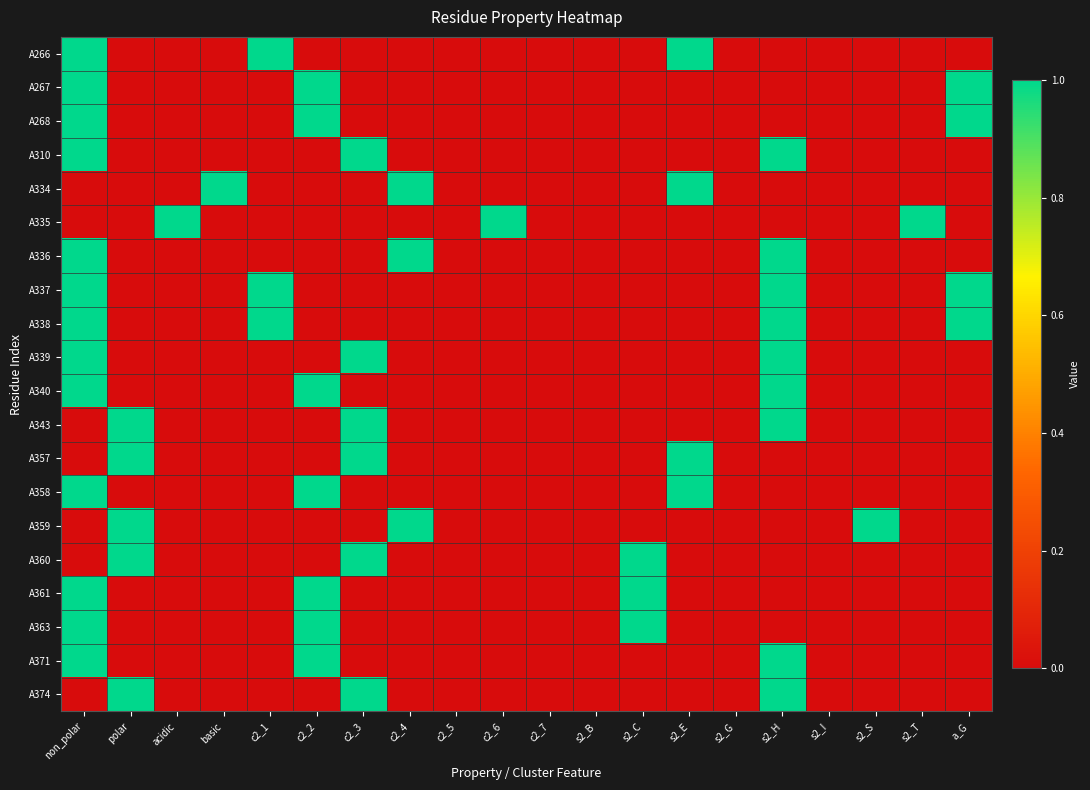

Reading right to left, list all the values displayed in this chart.

A266: a_G=0	s2_T=0	s2_S=0	s2_I=0	s2_H=0	s2_G=0	s2_E=1	s2_C=0	s2_B=0	c2_7=0	c2_6=0	c2_5=0	c2_4=0	c2_3=0	c2_2=0	c2_1=1	basic=0	acidic=0	polar=0	non_polar=1
A267: a_G=1	s2_T=0	s2_S=0	s2_I=0	s2_H=0	s2_G=0	s2_E=0	s2_C=0	s2_B=0	c2_7=0	c2_6=0	c2_5=0	c2_4=0	c2_3=0	c2_2=1	c2_1=0	basic=0	acidic=0	polar=0	non_polar=1
A268: a_G=1	s2_T=0	s2_S=0	s2_I=0	s2_H=0	s2_G=0	s2_E=0	s2_C=0	s2_B=0	c2_7=0	c2_6=0	c2_5=0	c2_4=0	c2_3=0	c2_2=1	c2_1=0	basic=0	acidic=0	polar=0	non_polar=1
A310: a_G=0	s2_T=0	s2_S=0	s2_I=0	s2_H=1	s2_G=0	s2_E=0	s2_C=0	s2_B=0	c2_7=0	c2_6=0	c2_5=0	c2_4=0	c2_3=1	c2_2=0	c2_1=0	basic=0	acidic=0	polar=0	non_polar=1
A334: a_G=0	s2_T=0	s2_S=0	s2_I=0	s2_H=0	s2_G=0	s2_E=1	s2_C=0	s2_B=0	c2_7=0	c2_6=0	c2_5=0	c2_4=1	c2_3=0	c2_2=0	c2_1=0	basic=1	acidic=0	polar=0	non_polar=0
A335: a_G=0	s2_T=1	s2_S=0	s2_I=0	s2_H=0	s2_G=0	s2_E=0	s2_C=0	s2_B=0	c2_7=0	c2_6=1	c2_5=0	c2_4=0	c2_3=0	c2_2=0	c2_1=0	basic=0	acidic=1	polar=0	non_polar=0
A336: a_G=0	s2_T=0	s2_S=0	s2_I=0	s2_H=1	s2_G=0	s2_E=0	s2_C=0	s2_B=0	c2_7=0	c2_6=0	c2_5=0	c2_4=1	c2_3=0	c2_2=0	c2_1=0	basic=0	acidic=0	polar=0	non_polar=1
A337: a_G=1	s2_T=0	s2_S=0	s2_I=0	s2_H=1	s2_G=0	s2_E=0	s2_C=0	s2_B=0	c2_7=0	c2_6=0	c2_5=0	c2_4=0	c2_3=0	c2_2=0	c2_1=1	basic=0	acidic=0	polar=0	non_polar=1
A338: a_G=1	s2_T=0	s2_S=0	s2_I=0	s2_H=1	s2_G=0	s2_E=0	s2_C=0	s2_B=0	c2_7=0	c2_6=0	c2_5=0	c2_4=0	c2_3=0	c2_2=0	c2_1=1	basic=0	acidic=0	polar=0	non_polar=1
A339: a_G=0	s2_T=0	s2_S=0	s2_I=0	s2_H=1	s2_G=0	s2_E=0	s2_C=0	s2_B=0	c2_7=0	c2_6=0	c2_5=0	c2_4=0	c2_3=1	c2_2=0	c2_1=0	basic=0	acidic=0	polar=0	non_polar=1
A340: a_G=0	s2_T=0	s2_S=0	s2_I=0	s2_H=1	s2_G=0	s2_E=0	s2_C=0	s2_B=0	c2_7=0	c2_6=0	c2_5=0	c2_4=0	c2_3=0	c2_2=1	c2_1=0	basic=0	acidic=0	polar=0	non_polar=1
A343: a_G=0	s2_T=0	s2_S=0	s2_I=0	s2_H=1	s2_G=0	s2_E=0	s2_C=0	s2_B=0	c2_7=0	c2_6=0	c2_5=0	c2_4=0	c2_3=1	c2_2=0	c2_1=0	basic=0	acidic=0	polar=1	non_polar=0
A357: a_G=0	s2_T=0	s2_S=0	s2_I=0	s2_H=0	s2_G=0	s2_E=1	s2_C=0	s2_B=0	c2_7=0	c2_6=0	c2_5=0	c2_4=0	c2_3=1	c2_2=0	c2_1=0	basic=0	acidic=0	polar=1	non_polar=0
A358: a_G=0	s2_T=0	s2_S=0	s2_I=0	s2_H=0	s2_G=0	s2_E=1	s2_C=0	s2_B=0	c2_7=0	c2_6=0	c2_5=0	c2_4=0	c2_3=0	c2_2=1	c2_1=0	basic=0	acidic=0	polar=0	non_polar=1
A359: a_G=0	s2_T=0	s2_S=1	s2_I=0	s2_H=0	s2_G=0	s2_E=0	s2_C=0	s2_B=0	c2_7=0	c2_6=0	c2_5=0	c2_4=1	c2_3=0	c2_2=0	c2_1=0	basic=0	acidic=0	polar=1	non_polar=0
A360: a_G=0	s2_T=0	s2_S=0	s2_I=0	s2_H=0	s2_G=0	s2_E=0	s2_C=1	s2_B=0	c2_7=0	c2_6=0	c2_5=0	c2_4=0	c2_3=1	c2_2=0	c2_1=0	basic=0	acidic=0	polar=1	non_polar=0
A361: a_G=0	s2_T=0	s2_S=0	s2_I=0	s2_H=0	s2_G=0	s2_E=0	s2_C=1	s2_B=0	c2_7=0	c2_6=0	c2_5=0	c2_4=0	c2_3=0	c2_2=1	c2_1=0	basic=0	acidic=0	polar=0	non_polar=1
A363: a_G=0	s2_T=0	s2_S=0	s2_I=0	s2_H=0	s2_G=0	s2_E=0	s2_C=1	s2_B=0	c2_7=0	c2_6=0	c2_5=0	c2_4=0	c2_3=0	c2_2=1	c2_1=0	basic=0	acidic=0	polar=0	non_polar=1
A371: a_G=0	s2_T=0	s2_S=0	s2_I=0	s2_H=1	s2_G=0	s2_E=0	s2_C=0	s2_B=0	c2_7=0	c2_6=0	c2_5=0	c2_4=0	c2_3=0	c2_2=1	c2_1=0	basic=0	acidic=0	polar=0	non_polar=1
A374: a_G=0	s2_T=0	s2_S=0	s2_I=0	s2_H=1	s2_G=0	s2_E=0	s2_C=0	s2_B=0	c2_7=0	c2_6=0	c2_5=0	c2_4=0	c2_3=1	c2_2=0	c2_1=0	basic=0	acidic=0	polar=1	non_polar=0